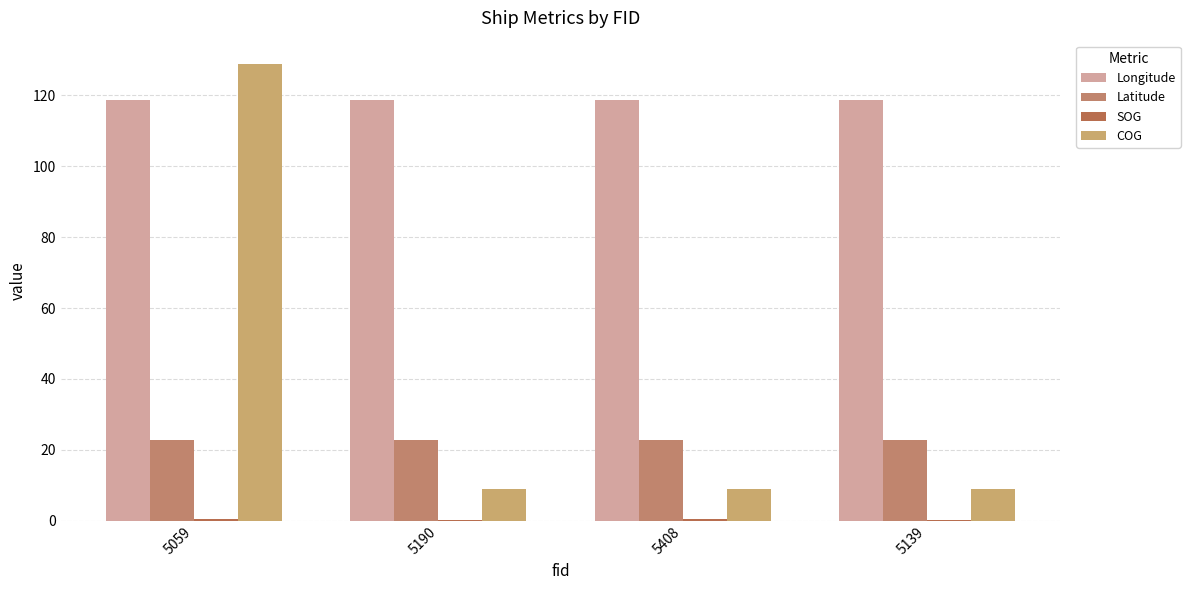

What is the difference between the maximum and minimum values in the Latitude series?

0.1